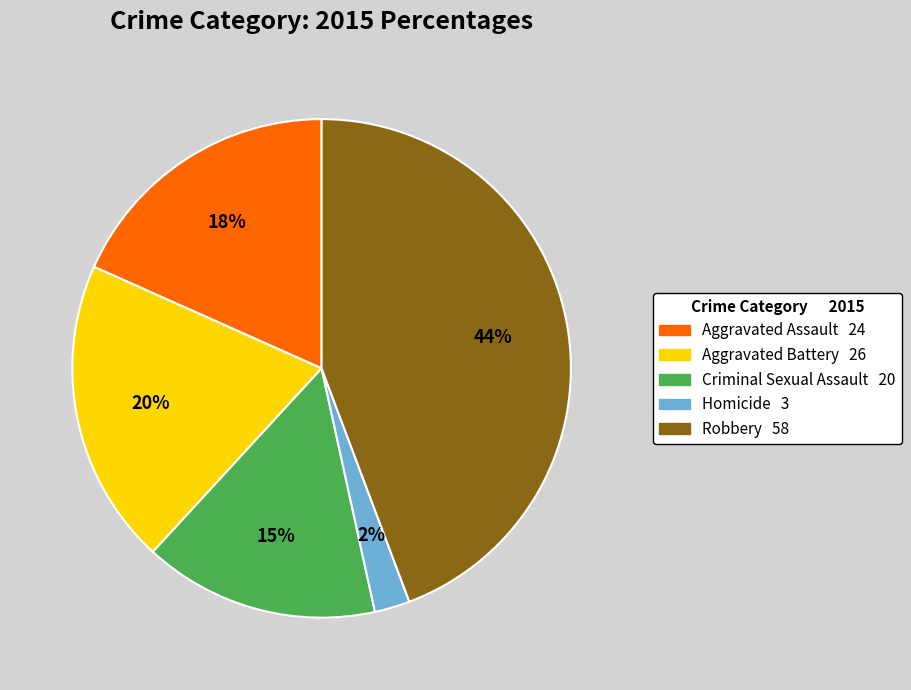

To the nearest percent, what percentage of the pie is Aggravated Battery?

20%